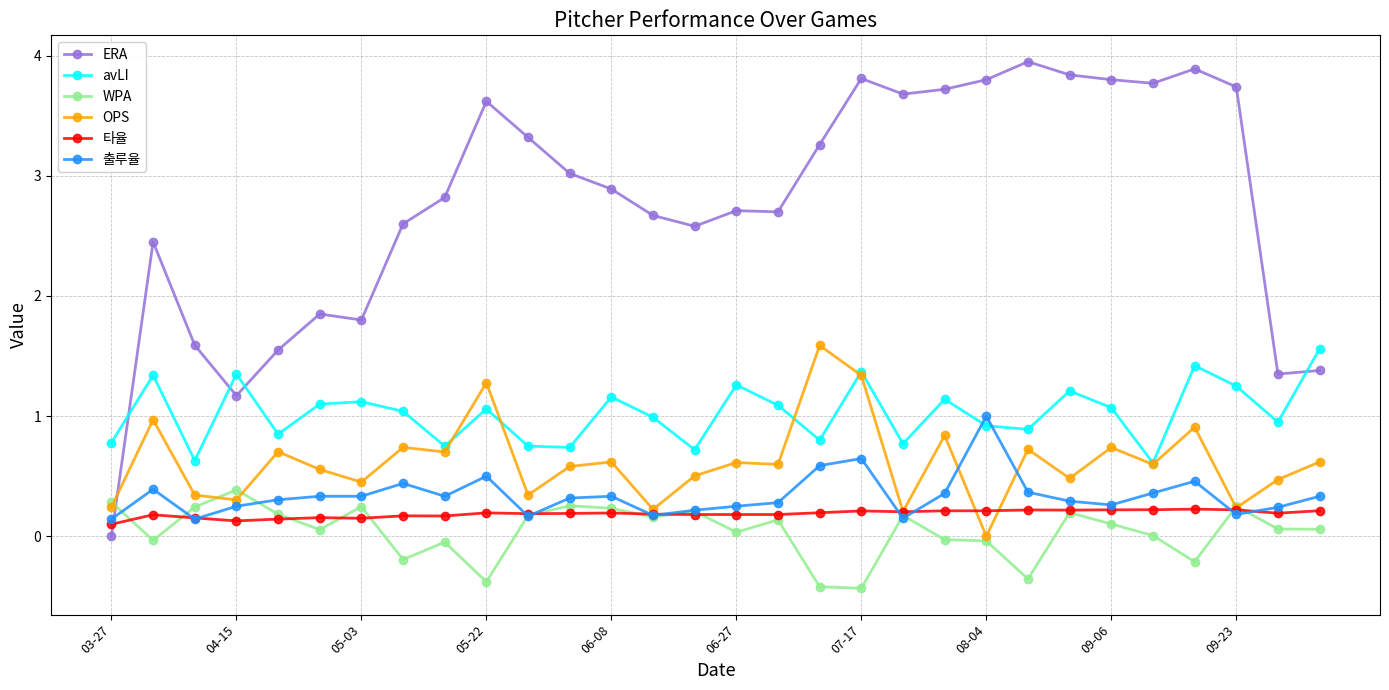

Is this an area chart (filled region under the line)?

No